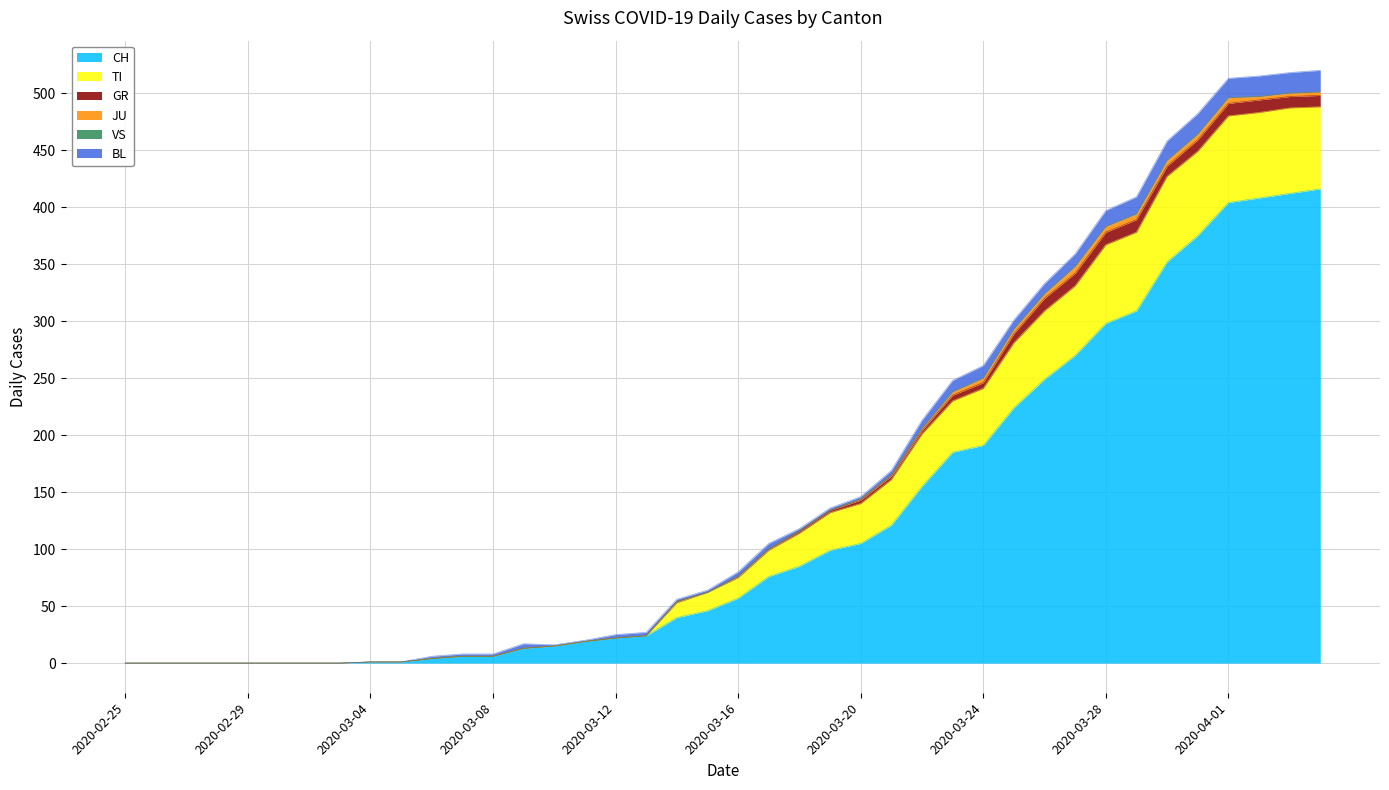

What is the maximum value for CH?

416